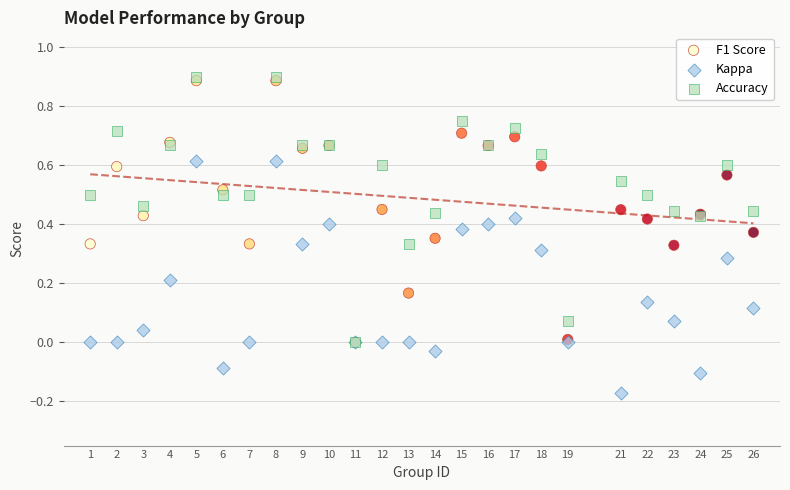

Which series contains the lowest Y value?

Kappa